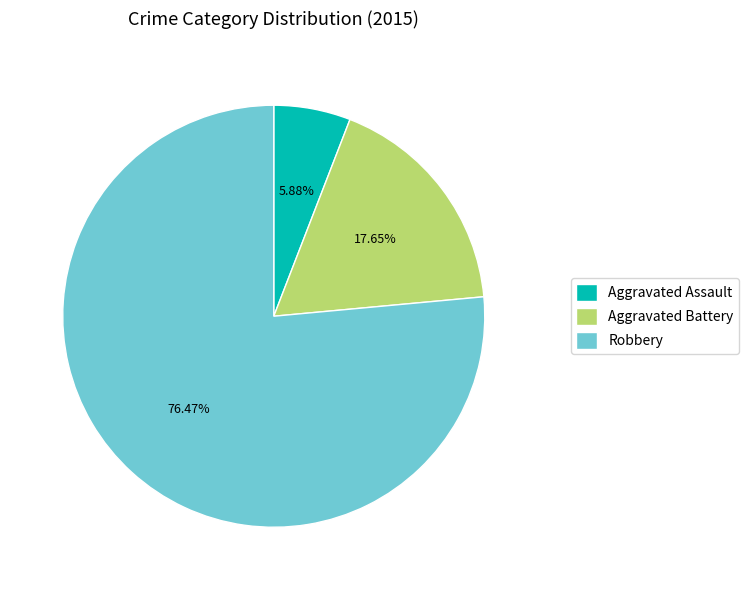

To the nearest percent, what portion does Aggravated Assault represent?

6%